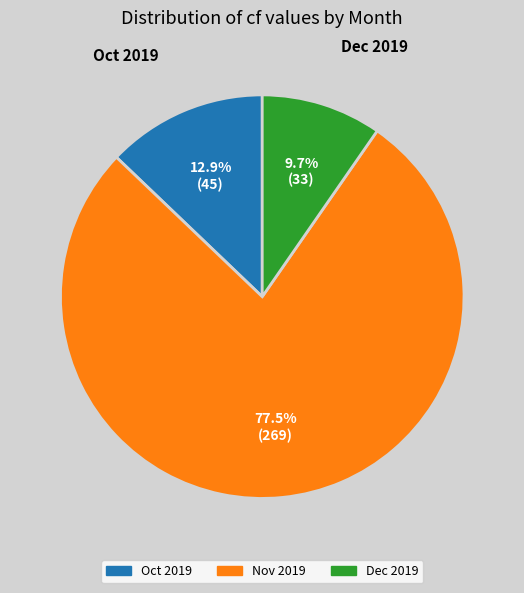

How many slices are in this pie chart?

3